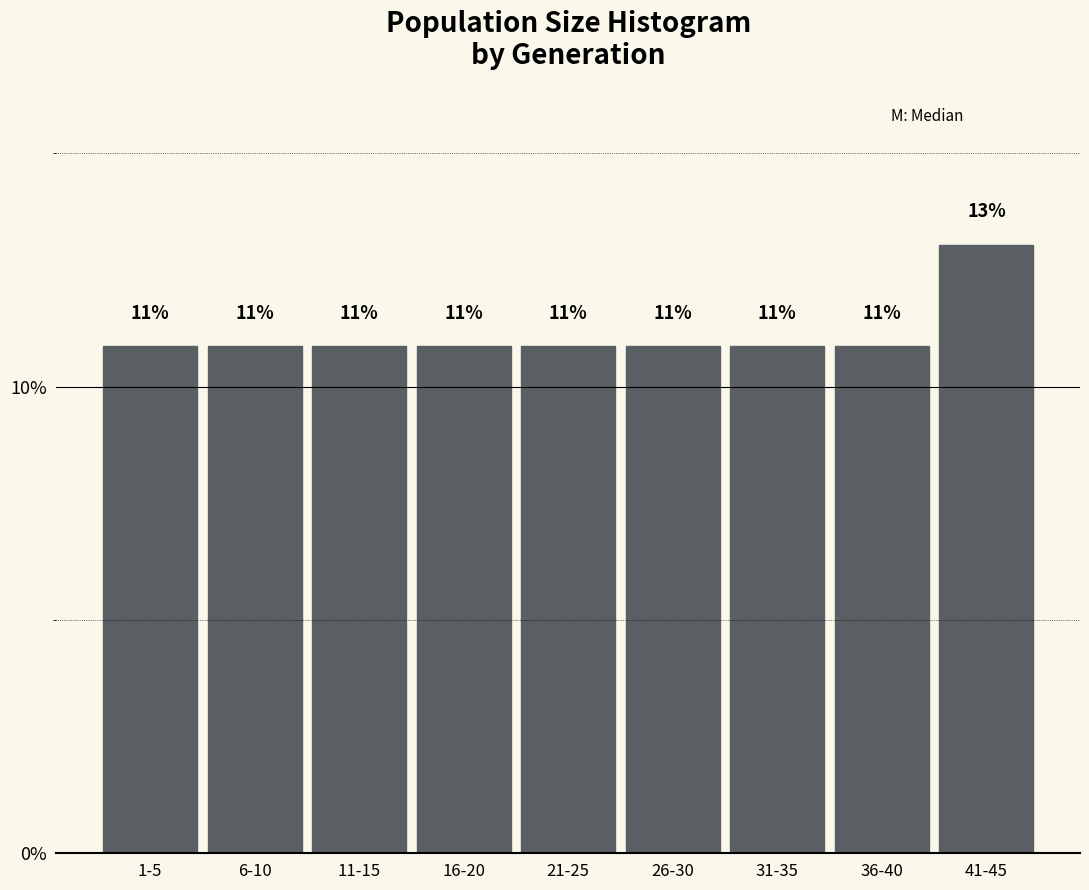

Are the bars horizontal?

No